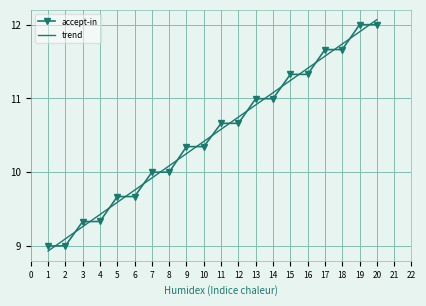

True or false: accept-in and trend cross at least once.

True